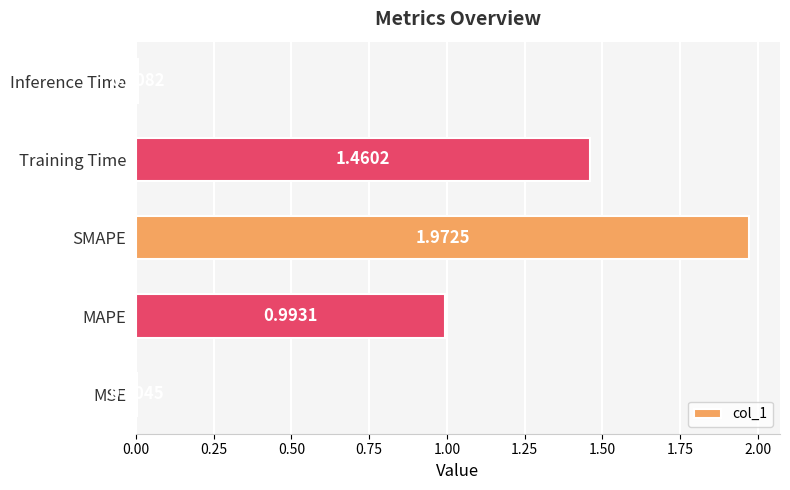

What is the change in value from MSE to Training Time?

+1.5